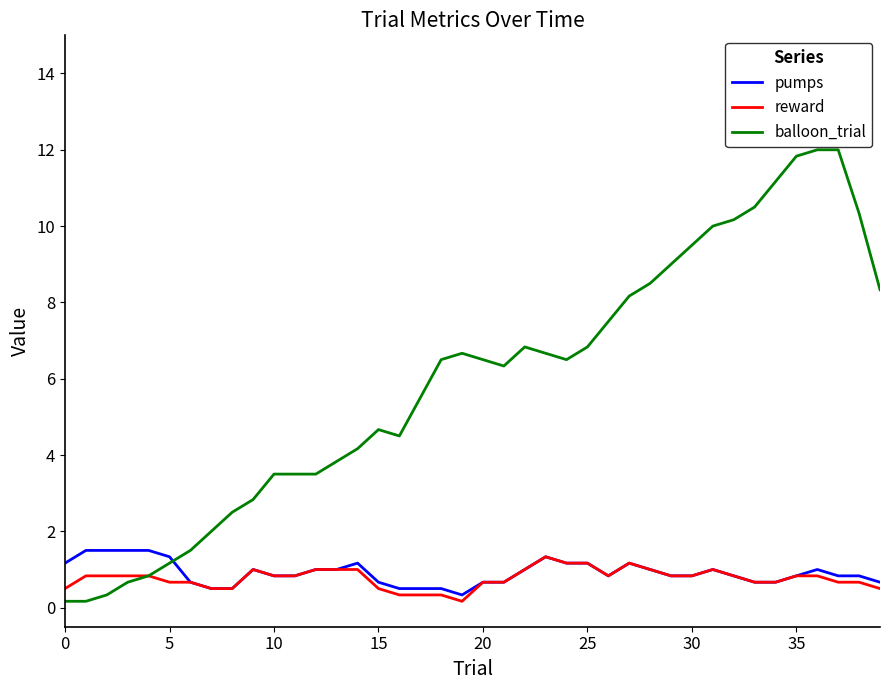

Which series has the largest total across all categories?

balloon_trial